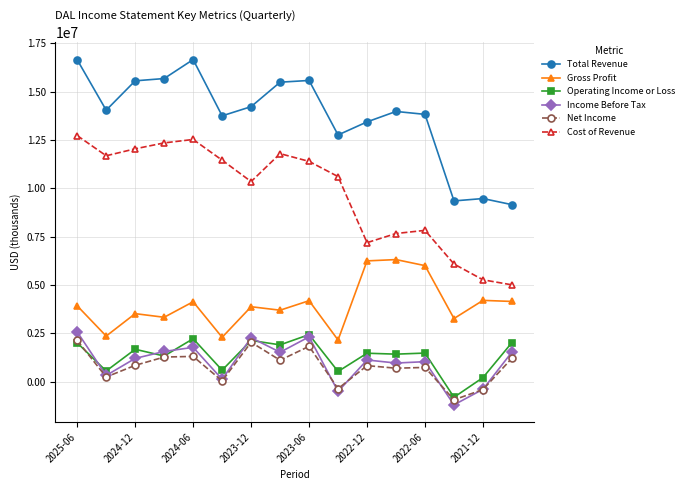

Which series has the widest spread of values?

Cost of Revenue